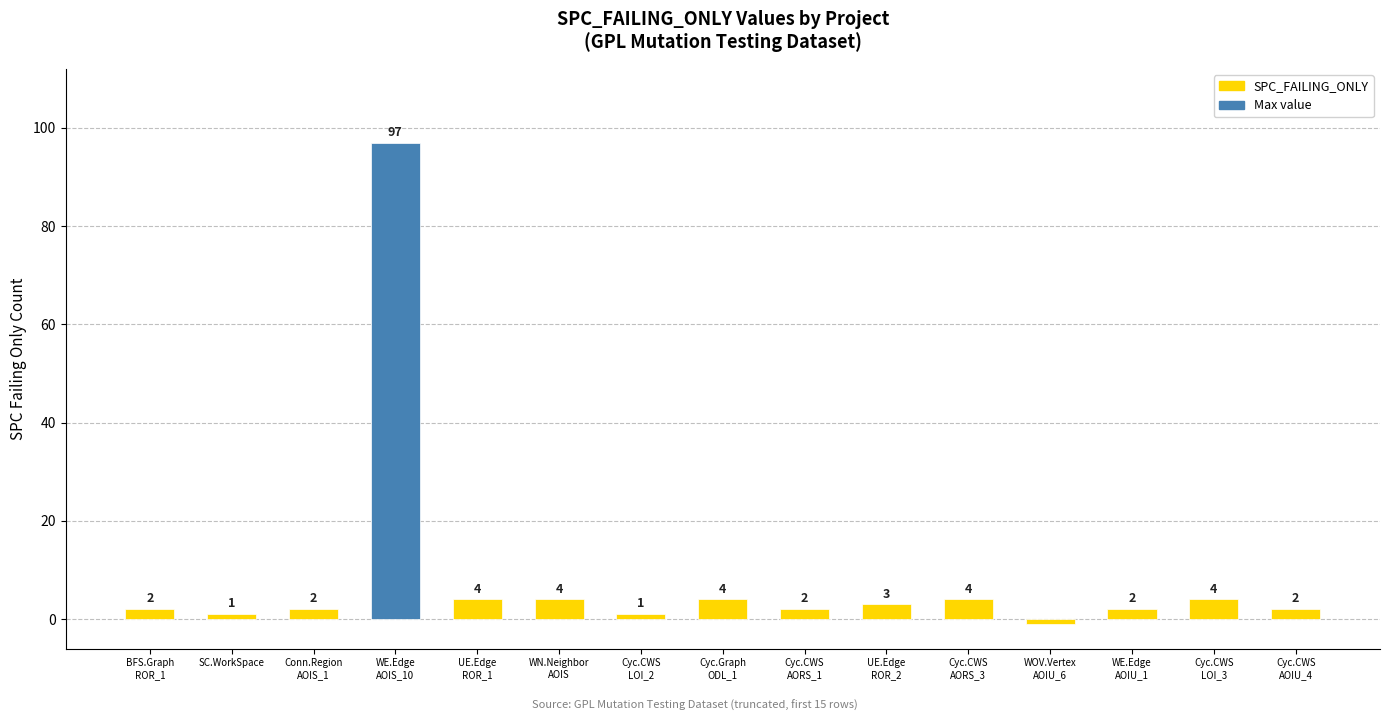

What position from the right is SC.WorkSpace?

14